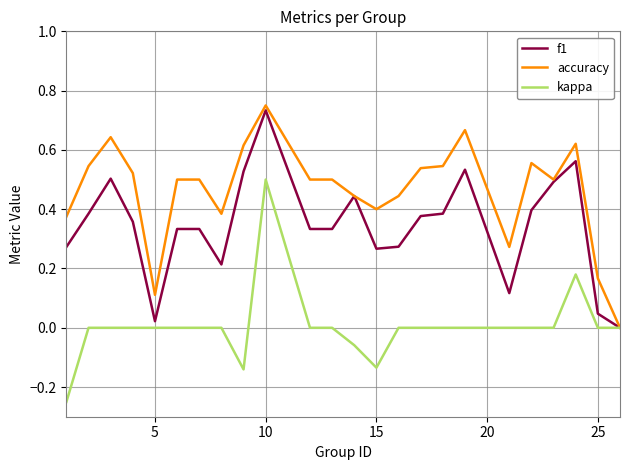

List the series in order of their overall mean, highest first.

accuracy, f1, kappa